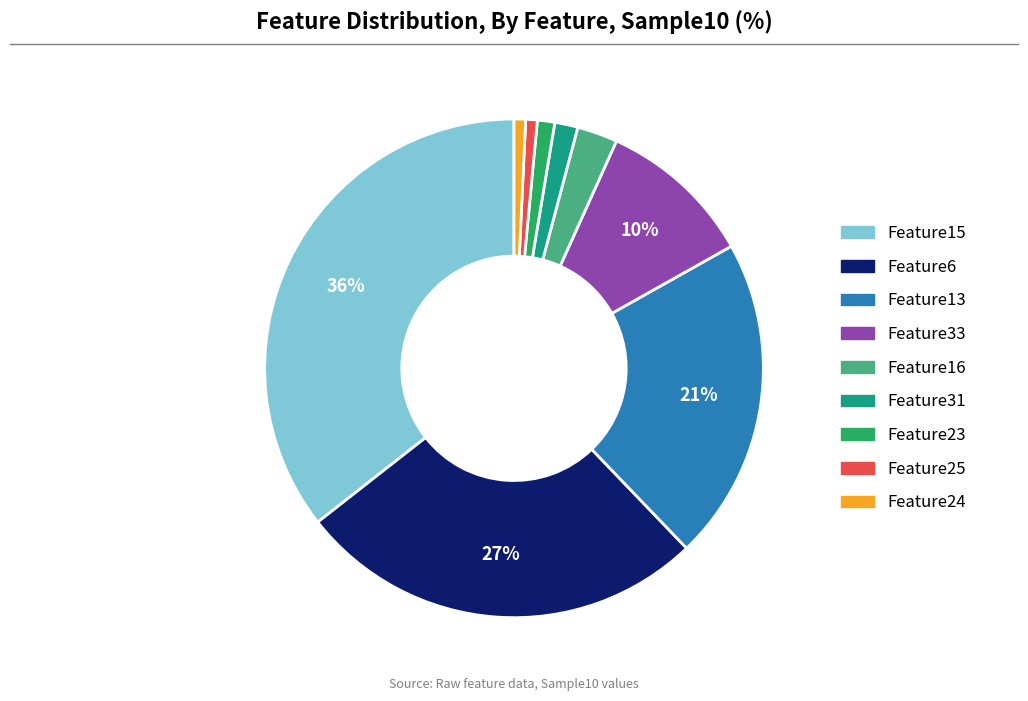

To the nearest percent, what is the average slice percentage?

11%